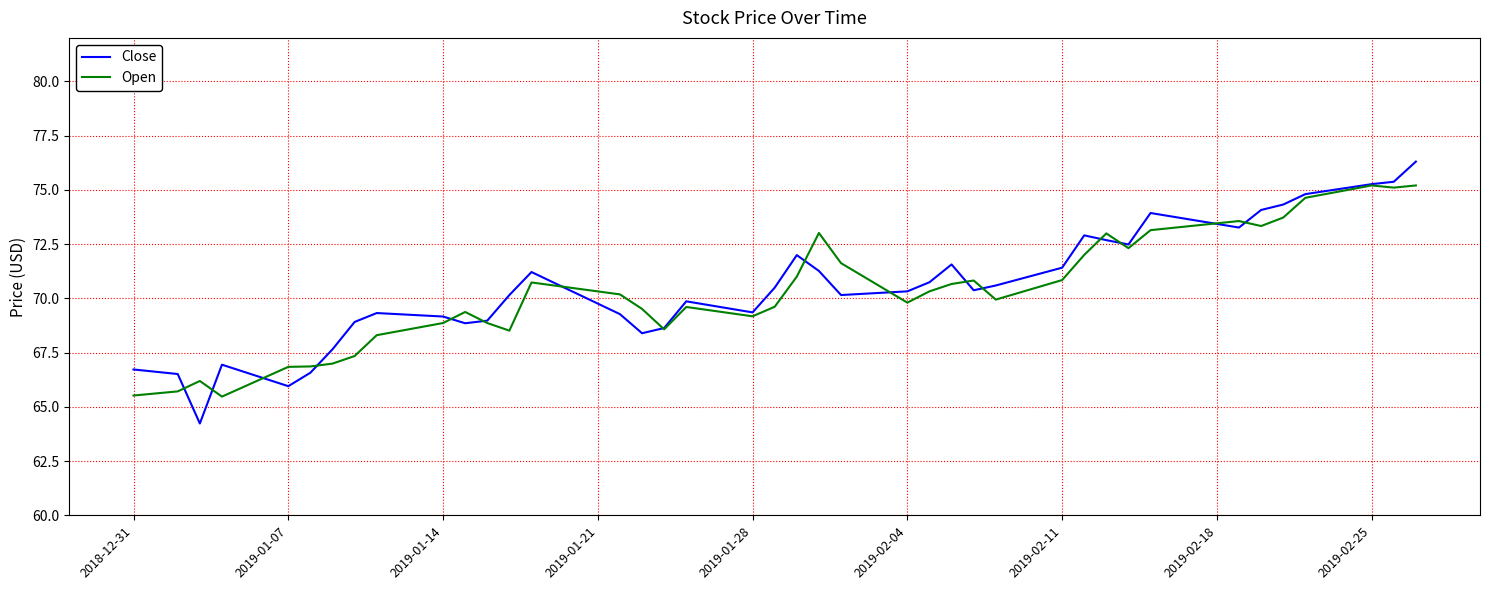

Rank the series by their maximum value, from highest to lowest.

Close, Open